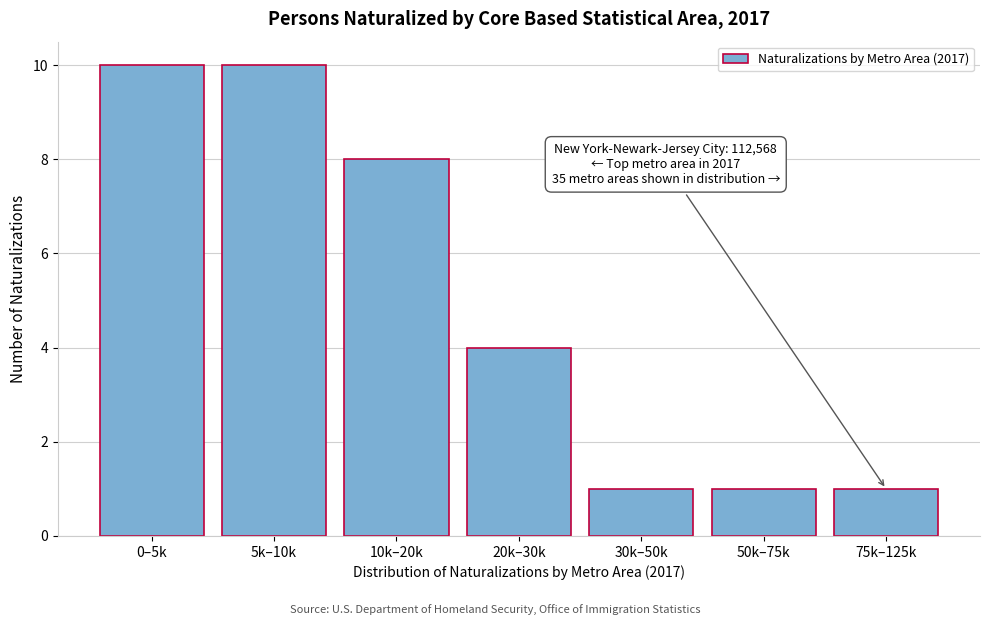

Reading left to right, what are all the values shown in this chart?

0–5k=10	5k–10k=10	10k–20k=8	20k–30k=4	30k–50k=1	50k–75k=1	75k–125k=1